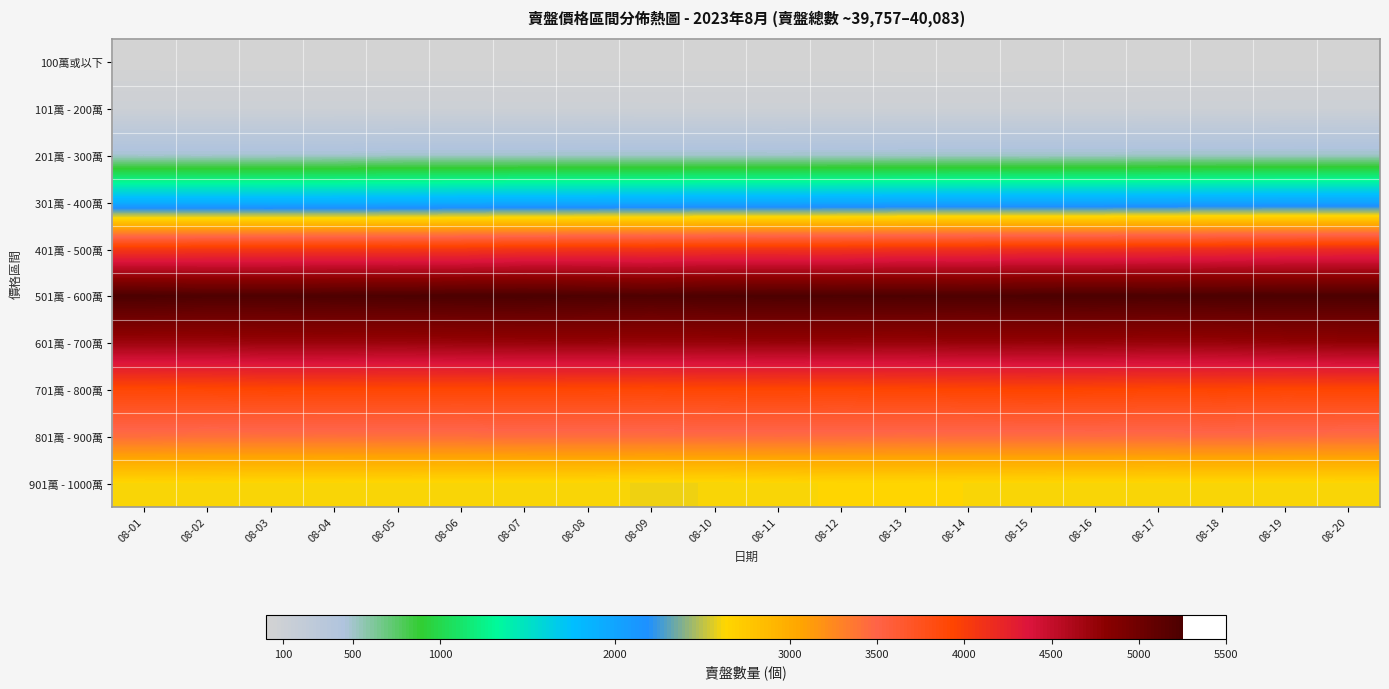

Reading left to right, what are all the values shown in this chart?

100萬或以下: 08-01=5	08-02=5	08-03=5	08-04=5	08-05=5	08-06=5	08-07=4	08-08=4	08-09=4	08-10=4	08-11=4	08-12=4	08-13=3	08-14=3	08-15=3	08-16=3	08-17=3	08-18=3	08-19=3	08-20=3
101萬 - 200萬: 08-01=100	08-02=99	08-03=99	08-04=99	08-05=98	08-06=99	08-07=97	08-08=97	08-09=96	08-10=96	08-11=96	08-12=96	08-13=96	08-14=96	08-15=97	08-16=97	08-17=99	08-18=99	08-19=102	08-20=102
201萬 - 300萬: 08-01=484	08-02=484	08-03=485	08-04=486	08-05=494	08-06=495	08-07=496	08-08=498	08-09=499	08-10=499	08-11=496	08-12=498	08-13=502	08-14=504	08-15=502	08-16=503	08-17=506	08-18=507	08-19=508	08-20=509
301萬 - 400萬: 08-01=1896	08-02=1895	08-03=1893	08-04=1898	08-05=1907	08-06=1921	08-07=1933	08-08=1934	08-09=1939	08-10=1953	08-11=1955	08-12=1961	08-13=1970	08-14=1974	08-15=1974	08-16=1975	08-17=1985	08-18=1992	08-19=2001	08-20=2002
401萬 - 500萬: 08-01=4045	08-02=4052	08-03=4053	08-04=4056	08-05=4049	08-06=4057	08-07=4076	08-08=4084	08-09=4079	08-10=4088	08-11=4087	08-12=4087	08-13=4108	08-14=4107	08-15=4120	08-16=4117	08-17=4124	08-18=4130	08-19=4151	08-20=4157
501萬 - 600萬: 08-01=5246	08-02=5228	08-03=5225	08-04=5234	08-05=5241	08-06=5248	08-07=5252	08-08=5235	08-09=5221	08-10=5238	08-11=5242	08-12=5239	08-13=5241	08-14=5232	08-15=5243	08-16=5248	08-17=5242	08-18=5249	08-19=5247	08-20=5245
601萬 - 700萬: 08-01=4706	08-02=4706	08-03=4722	08-04=4722	08-05=4715	08-06=4727	08-07=4735	08-08=4739	08-09=4730	08-10=4734	08-11=4738	08-12=4736	08-13=4730	08-14=4741	08-15=4737	08-16=4739	08-17=4729	08-18=4734	08-19=4757	08-20=4772
701萬 - 800萬: 08-01=3898	08-02=3909	08-03=3921	08-04=3919	08-05=3913	08-06=3911	08-07=3913	08-08=3908	08-09=3905	08-10=3916	08-11=3918	08-12=3914	08-13=3925	08-14=3933	08-15=3947	08-16=3939	08-17=3924	08-18=3930	08-19=3916	08-20=3923
801萬 - 900萬: 08-01=3427	08-02=3413	08-03=3418	08-04=3417	08-05=3424	08-06=3424	08-07=3433	08-08=3438	08-09=3438	08-10=3442	08-11=3446	08-12=3444	08-13=3437	08-14=3444	08-15=3442	08-16=3446	08-17=3445	08-18=3451	08-19=3444	08-20=3435
901萬 - 1000萬: 08-01=2623	08-02=2627	08-03=2619	08-04=2617	08-05=2615	08-06=2613	08-07=2614	08-08=2613	08-09=2604	08-10=2608	08-11=2618	08-12=2633	08-13=2634	08-14=2627	08-15=2624	08-16=2620	08-17=2616	08-18=2620	08-19=2619	08-20=2623